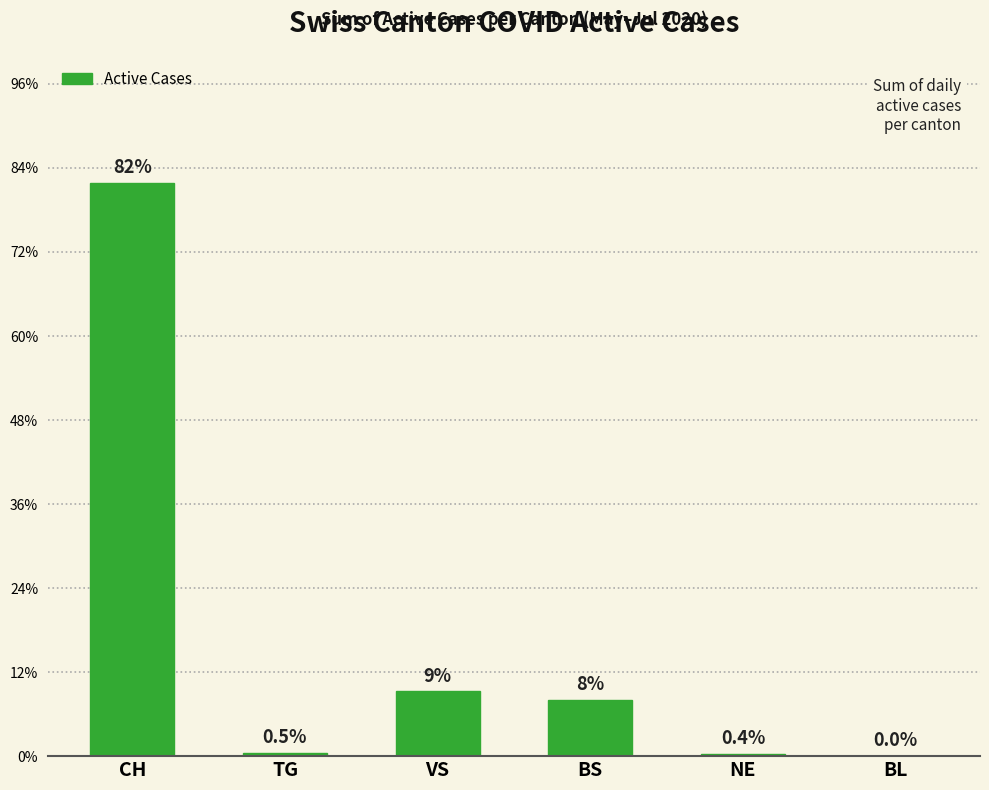

Are the bars horizontal?

No